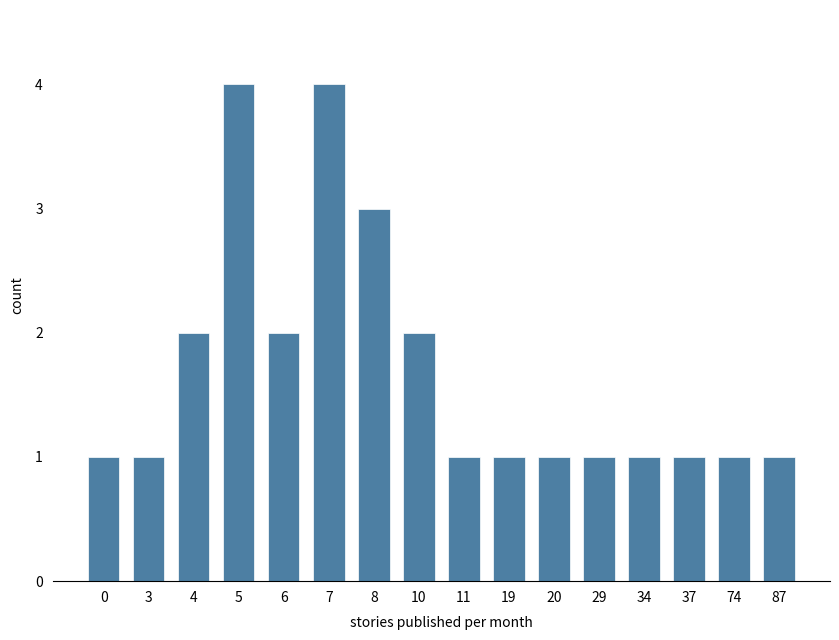

Reading left to right, list all the values displayed in this chart.

0=1	3=1	4=2	5=4	6=2	7=4	8=3	10=2	11=1	19=1	20=1	29=1	34=1	37=1	74=1	87=1